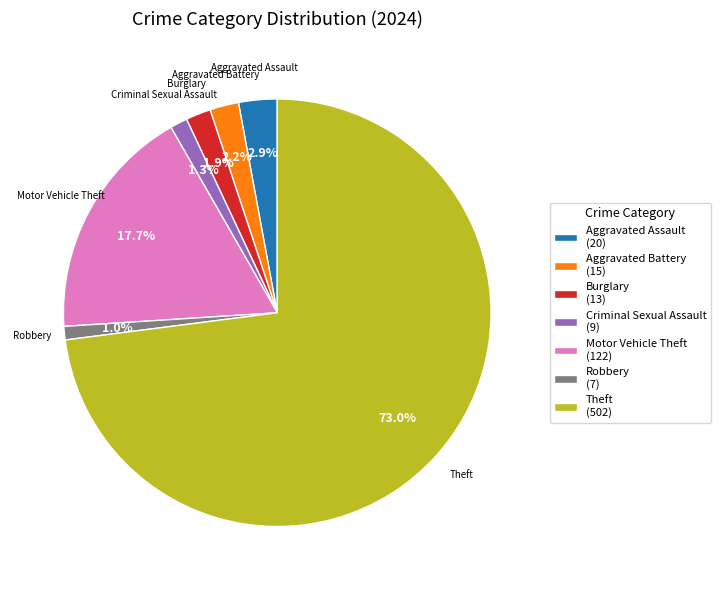

What percentage is NOT represented by Aggravated Battery?

97.8%